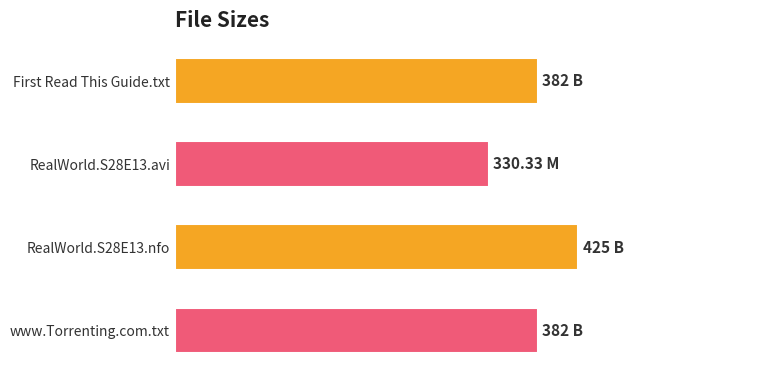

Are the bars horizontal?

Yes